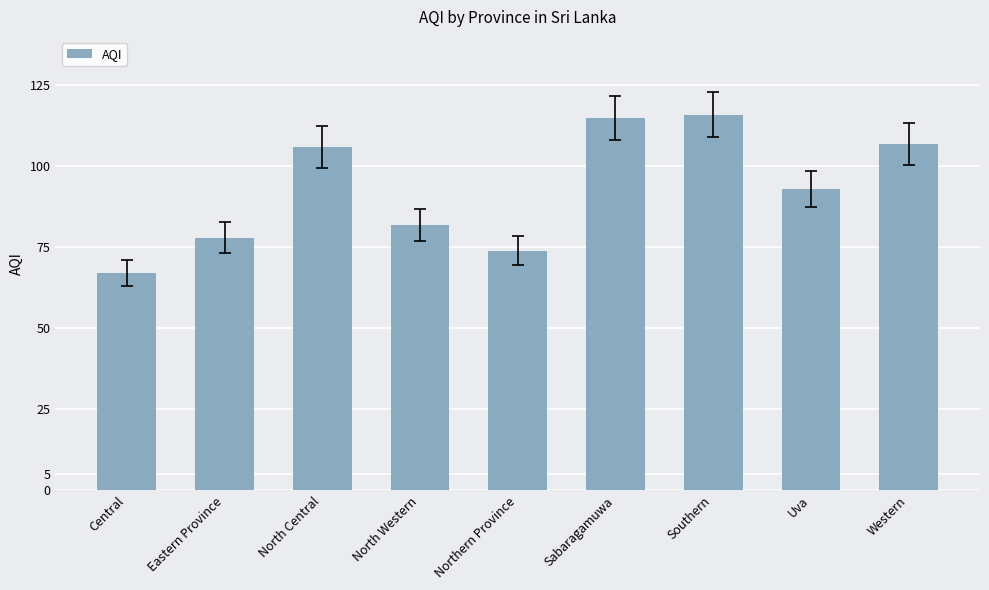

What is the difference between the values at Uva and North Western?

11